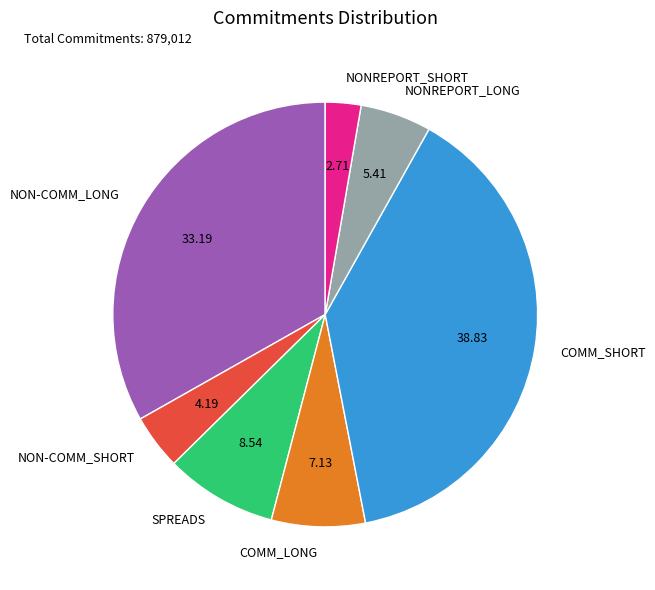

Which category has the smallest portion of the pie?

NONREPORT_SHORT